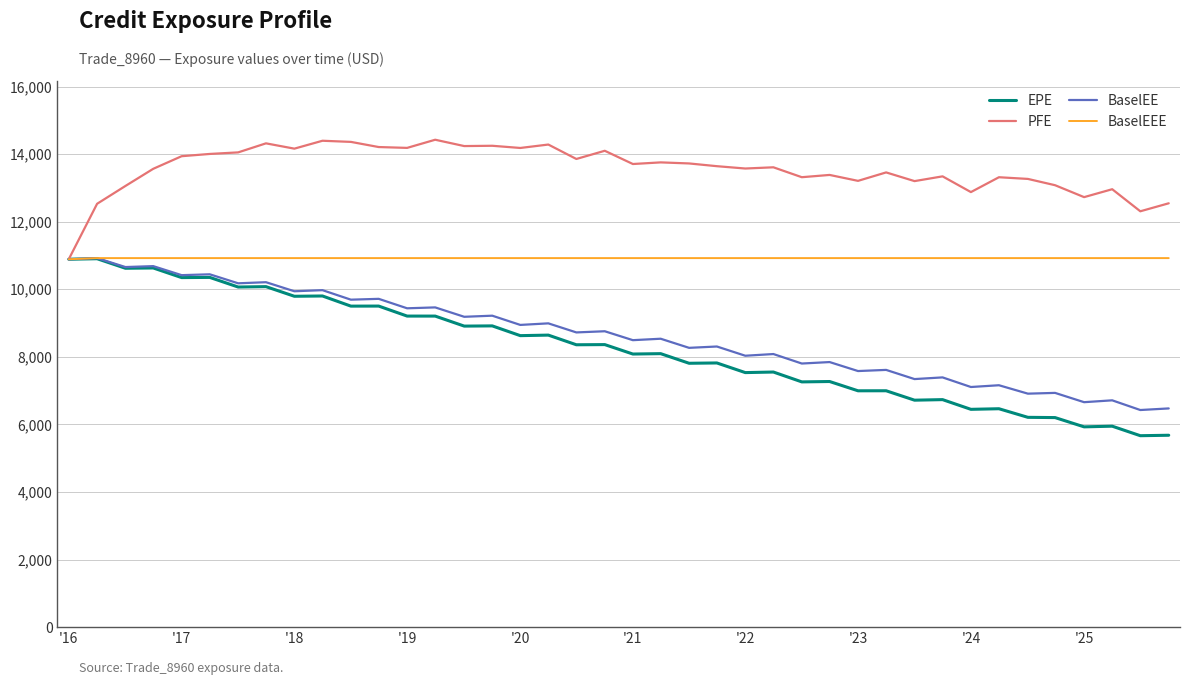

Which series has the largest total across all categories?

PFE